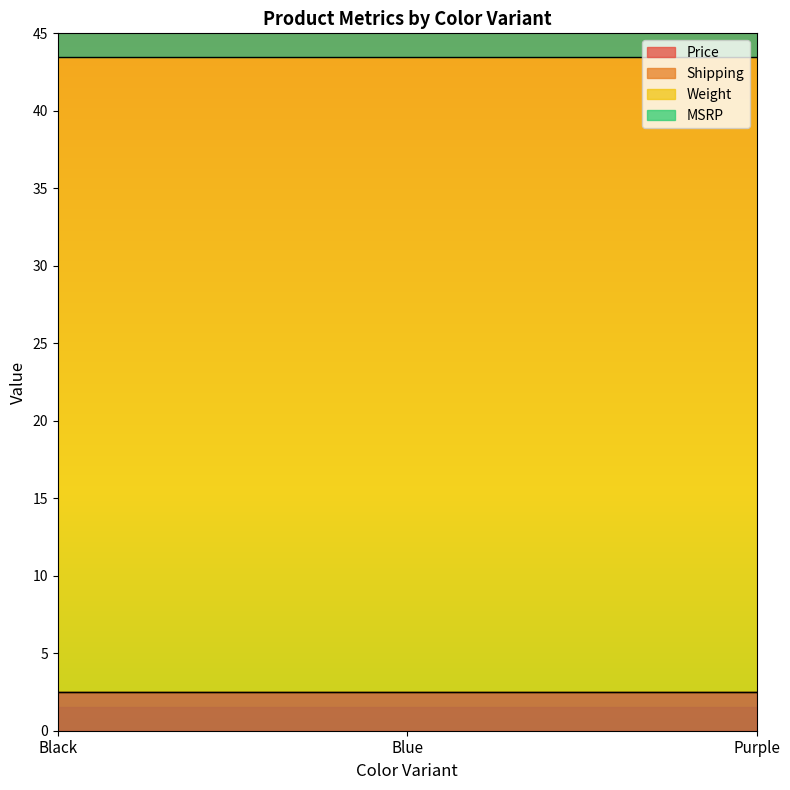

Rank the series by their maximum value, from lowest to highest.

Shipping, Price, MSRP, Weight